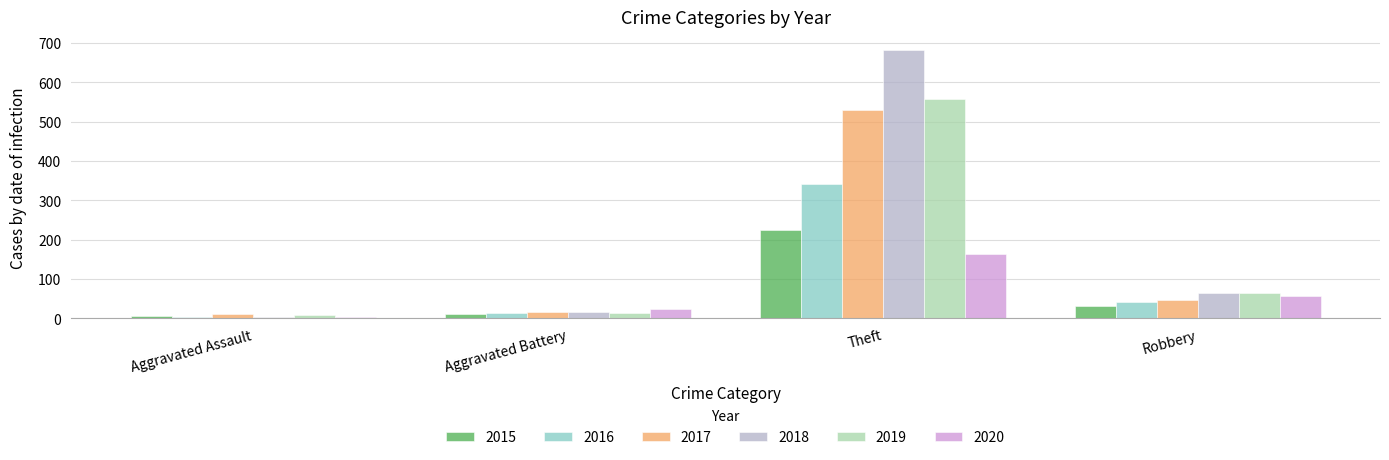

Between Aggravated Battery and Theft, which series saw the biggest shift?

2018